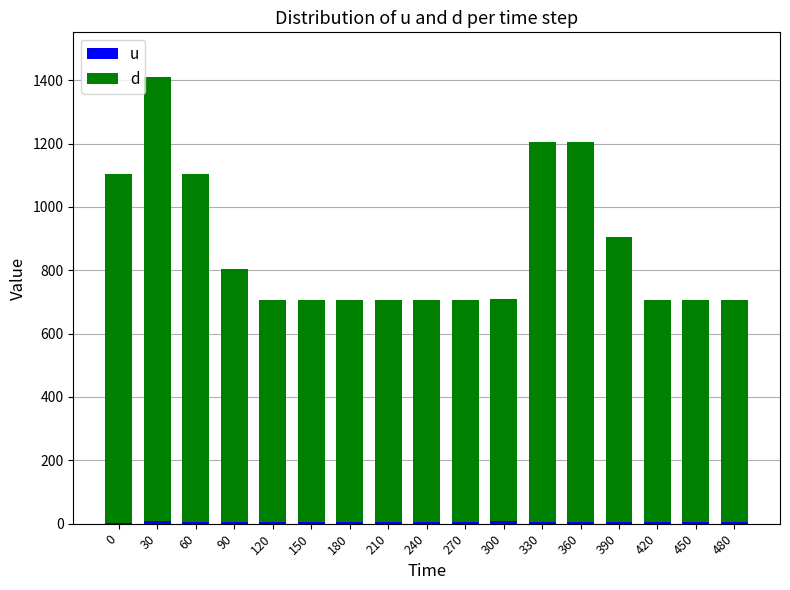

Does the chart contain stacked bars?

Yes